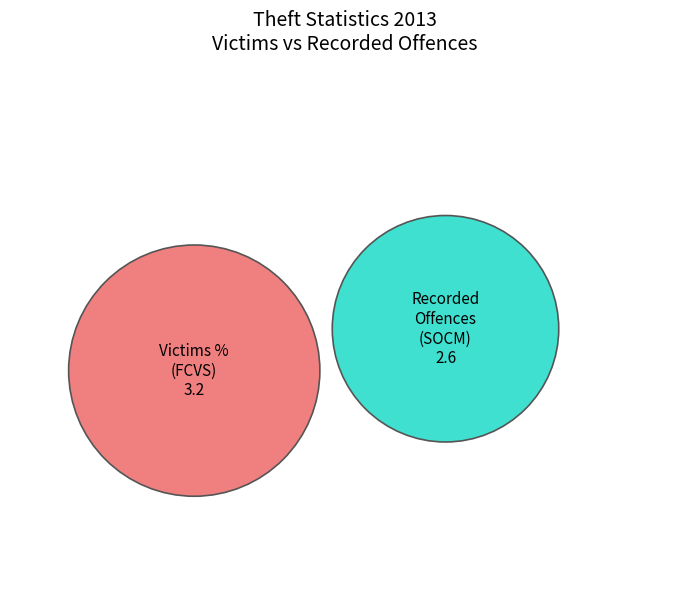

Count the number of slices in the pie.

2